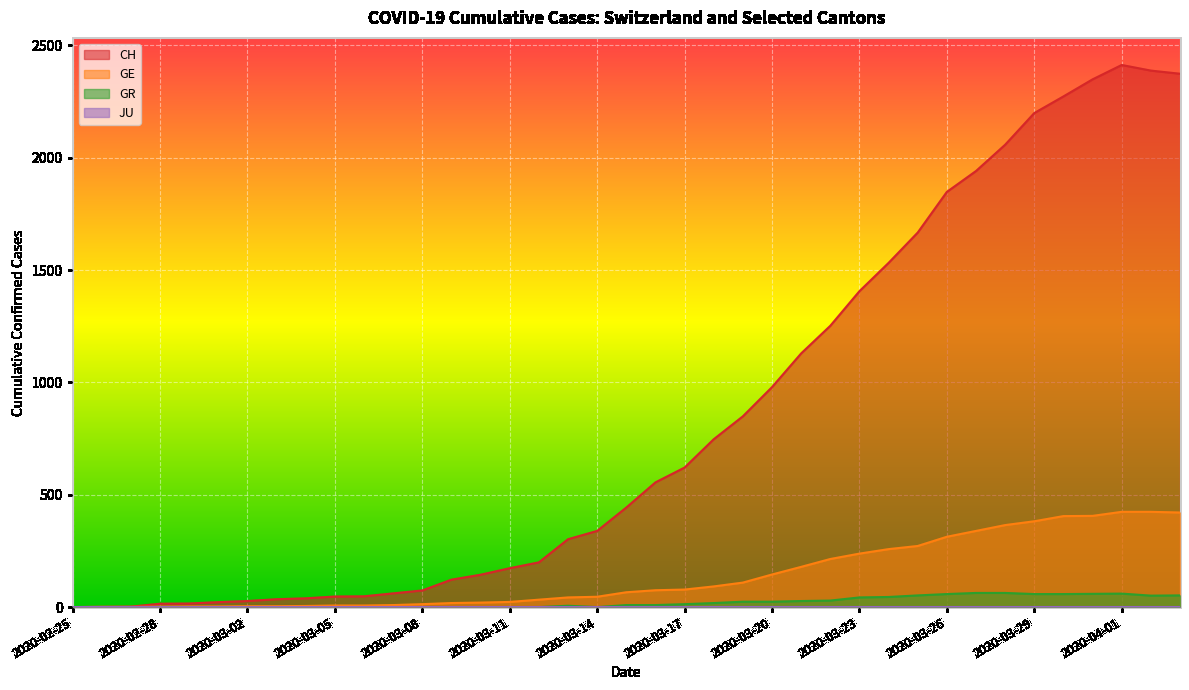

At how many categories does at least one series exceed 93?

26